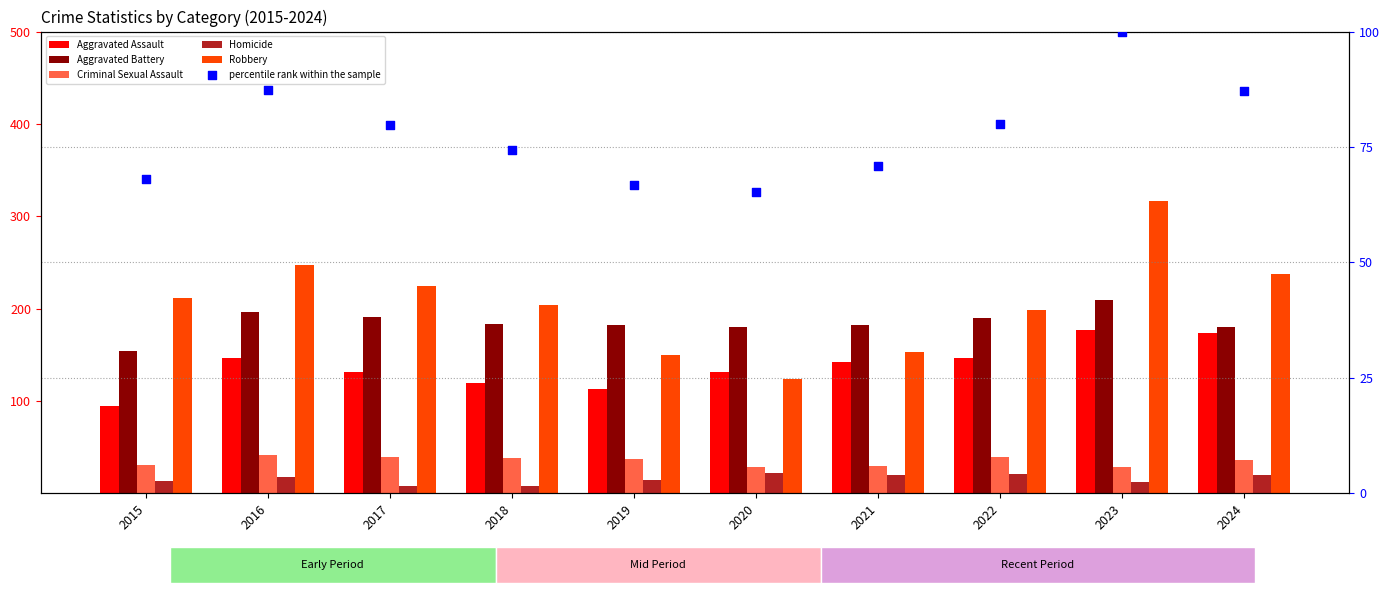

At which category is the sum across all series the highest?

2023